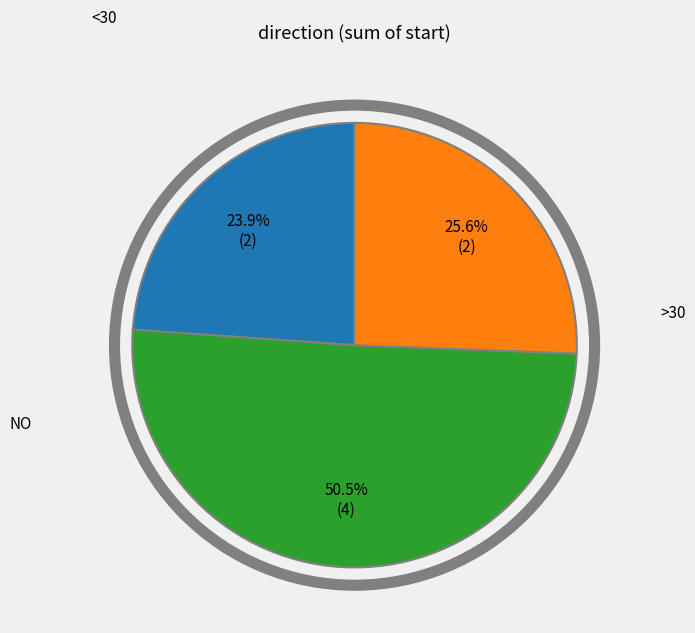

Does any single category account for the majority?

Yes